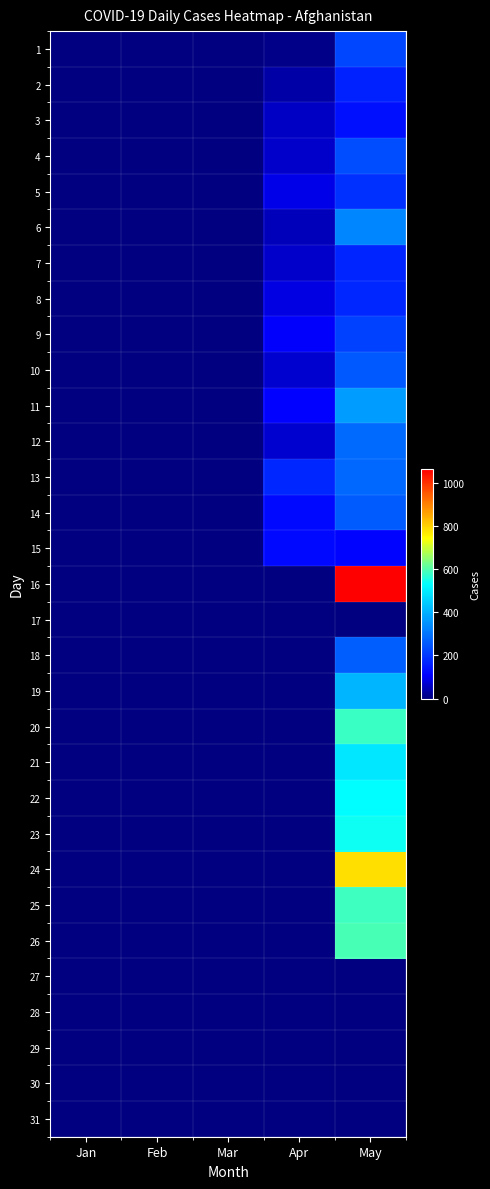

Reading right to left, transcribe all the data shown in this chart.

1: May=222	Apr=10	Mar=0	Feb=0	Jan=0
2: May=164	Apr=35	Mar=0	Feb=0	Jan=0
3: May=134	Apr=61	Mar=0	Feb=0	Jan=0
4: May=235	Apr=63	Mar=0	Feb=0	Jan=0
5: May=190	Apr=88	Mar=0	Feb=0	Jan=0
6: May=330	Apr=51	Mar=0	Feb=0	Jan=0
7: May=168	Apr=63	Mar=0	Feb=0	Jan=0
8: May=171	Apr=84	Mar=0	Feb=0	Jan=0
9: May=215	Apr=105	Mar=0	Feb=0	Jan=0
10: May=255	Apr=70	Mar=0	Feb=0	Jan=0
11: May=369	Apr=112	Mar=0	Feb=0	Jan=0
12: May=285	Apr=68	Mar=0	Feb=0	Jan=0
13: May=280	Apr=172	Mar=0	Feb=0	Jan=0
14: May=259	Apr=124	Mar=0	Feb=0	Jan=0
15: May=113	Apr=122	Mar=0	Feb=0	Jan=0
16: May=1063	Apr=0	Mar=0	Feb=0	Jan=0
17: May=0	Apr=0	Mar=0	Feb=0	Jan=0
18: May=262	Apr=0	Mar=0	Feb=0	Jan=0
19: May=408	Apr=0	Mar=0	Feb=0	Jan=0
20: May=581	Apr=0	Mar=0	Feb=0	Jan=0
21: May=492	Apr=0	Mar=0	Feb=0	Jan=0
22: May=531	Apr=0	Mar=0	Feb=0	Jan=0
23: May=540	Apr=0	Mar=0	Feb=0	Jan=0
24: May=782	Apr=0	Mar=0	Feb=0	Jan=0
25: May=584	Apr=0	Mar=0	Feb=0	Jan=0
26: May=591	Apr=0	Mar=0	Feb=0	Jan=0
27: May=0	Apr=0	Mar=0	Feb=0	Jan=0
28: May=0	Apr=0	Mar=0	Feb=0	Jan=0
29: May=0	Apr=0	Mar=0	Feb=0	Jan=0
30: May=0	Apr=0	Mar=0	Feb=0	Jan=0
31: May=0	Apr=0	Mar=0	Feb=0	Jan=0